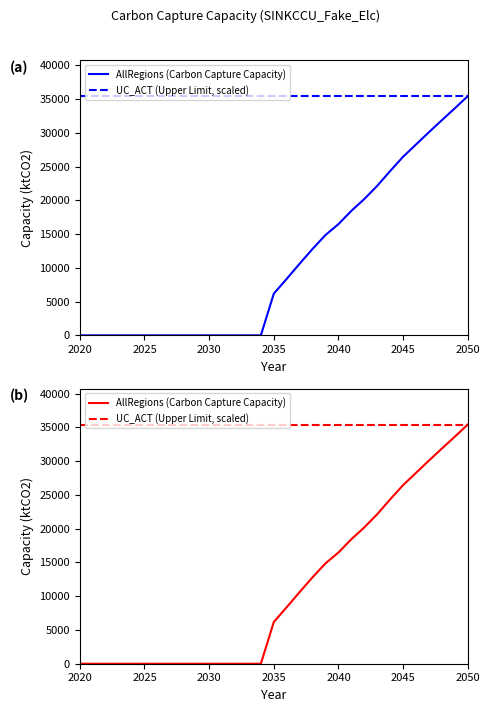

Which category has the lowest value in the AllRegions (Carbon Capture Capacity) series?

2020